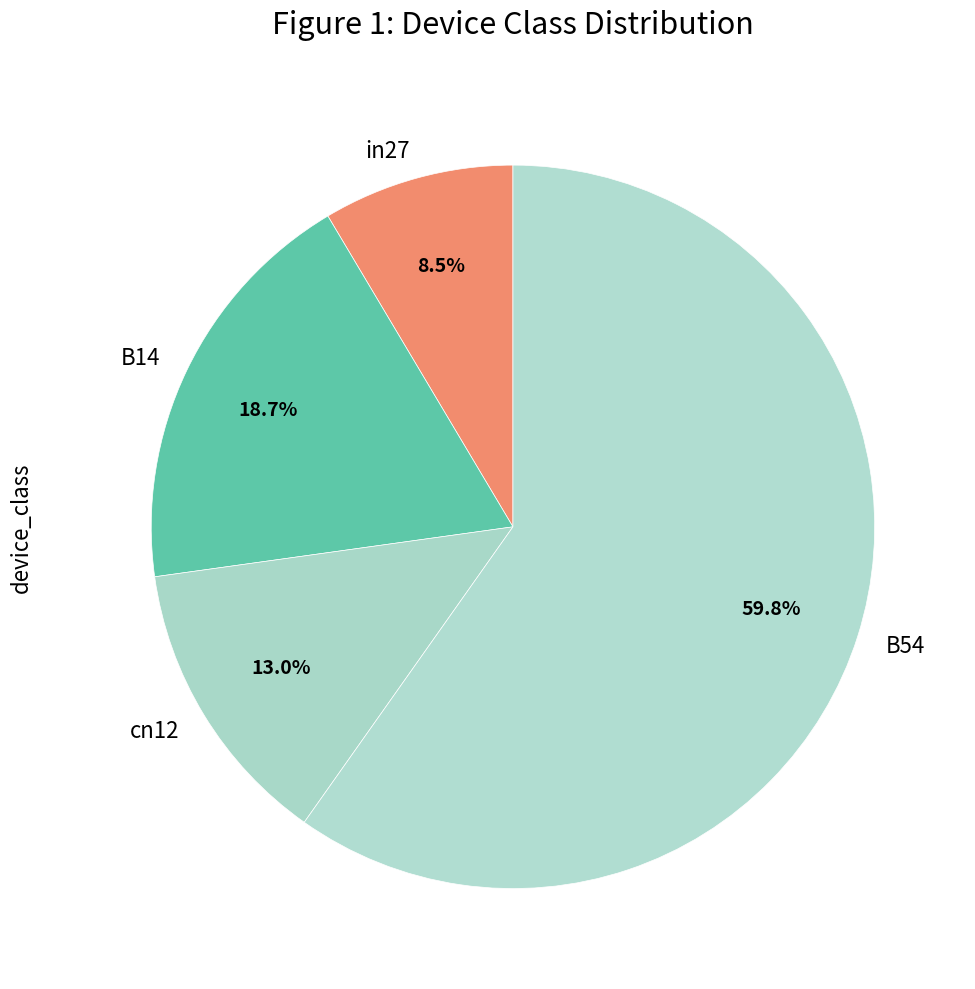

Which category has the biggest portion of the pie?

B54